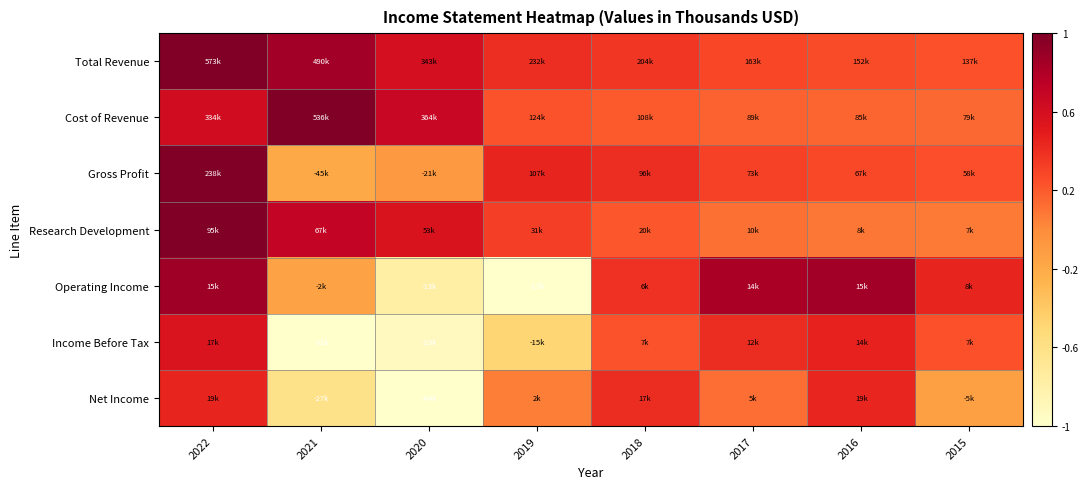

Count the number of data series in this chart.

7